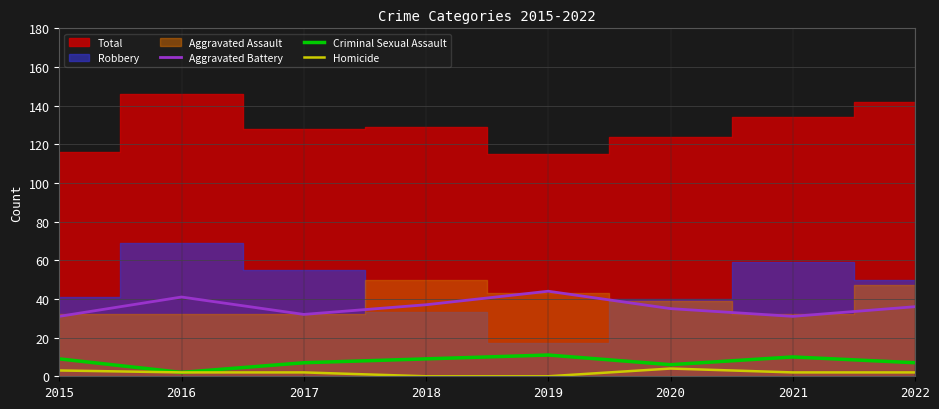

At which category does Aggravated Battery reach its first local valley?

2017